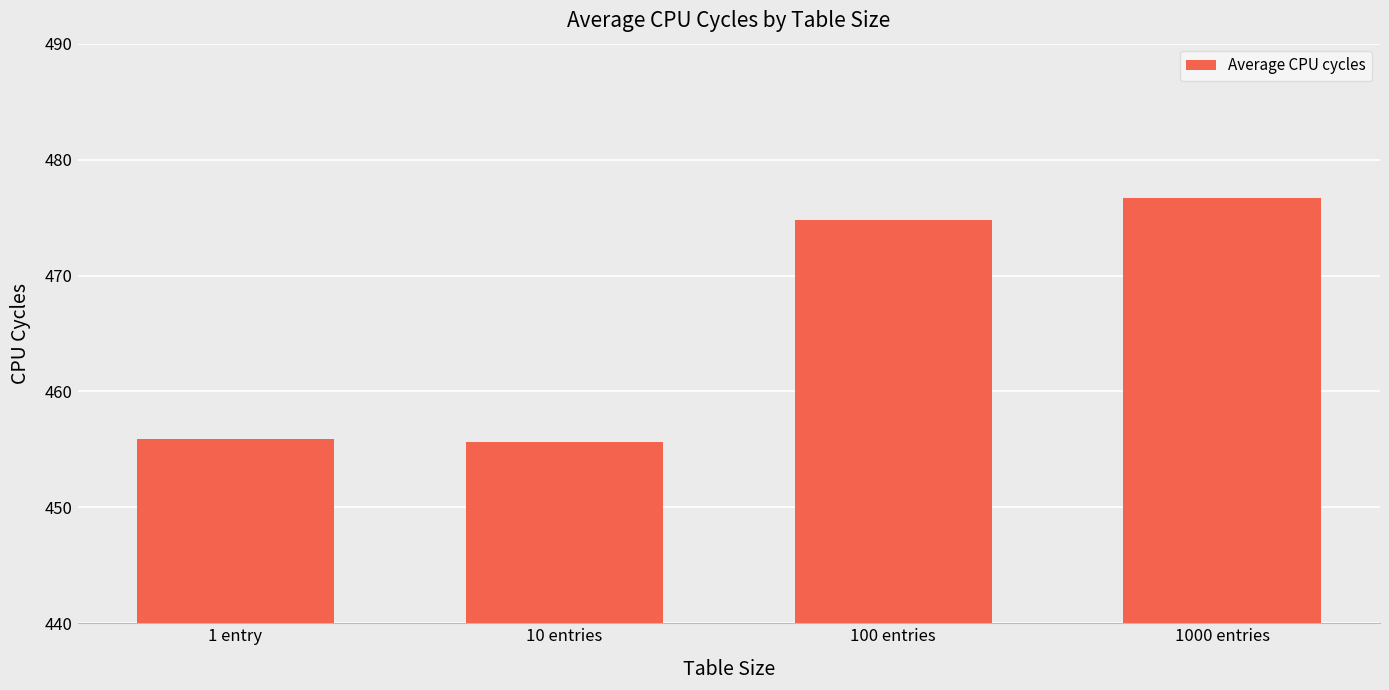

Are the bars horizontal?

No